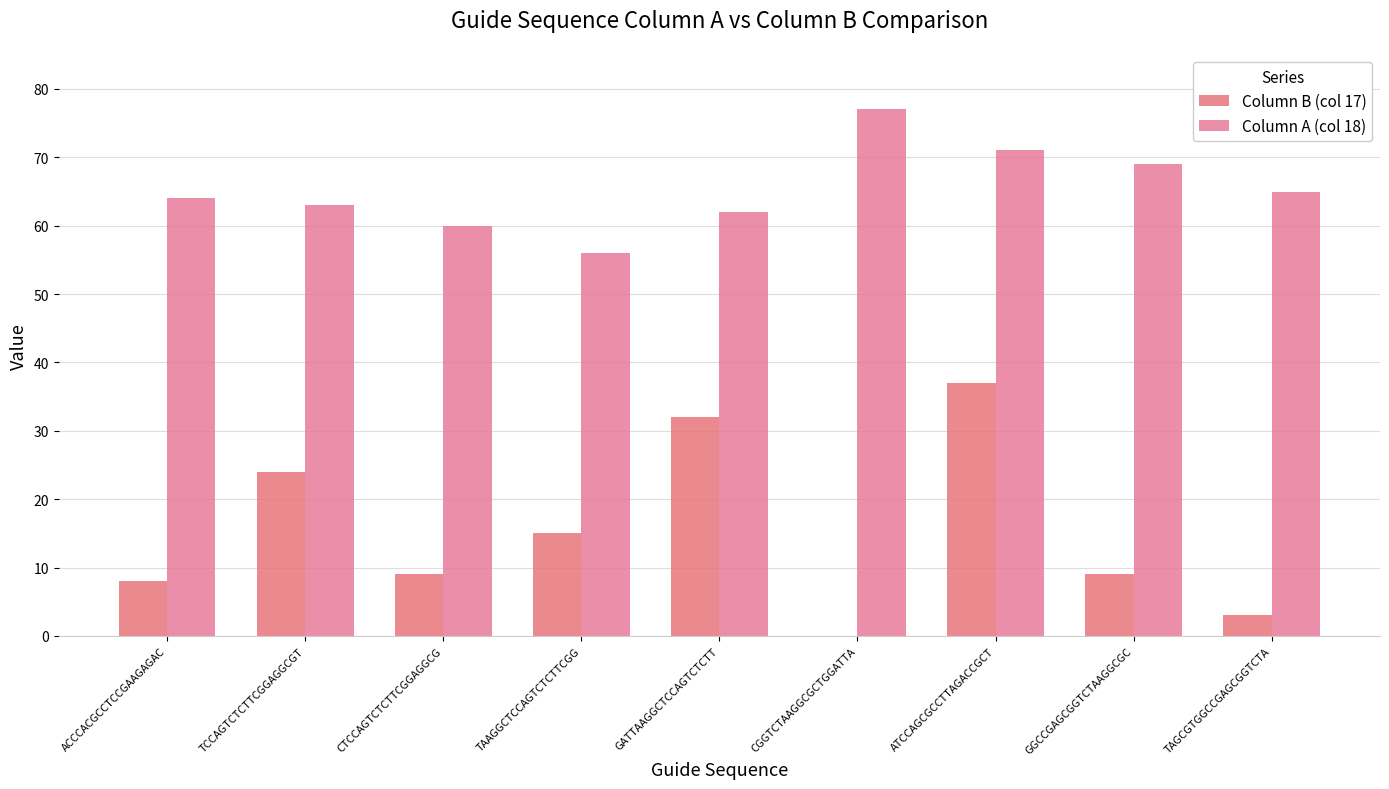

Which series has the widest spread of values?

Column B (col 17)